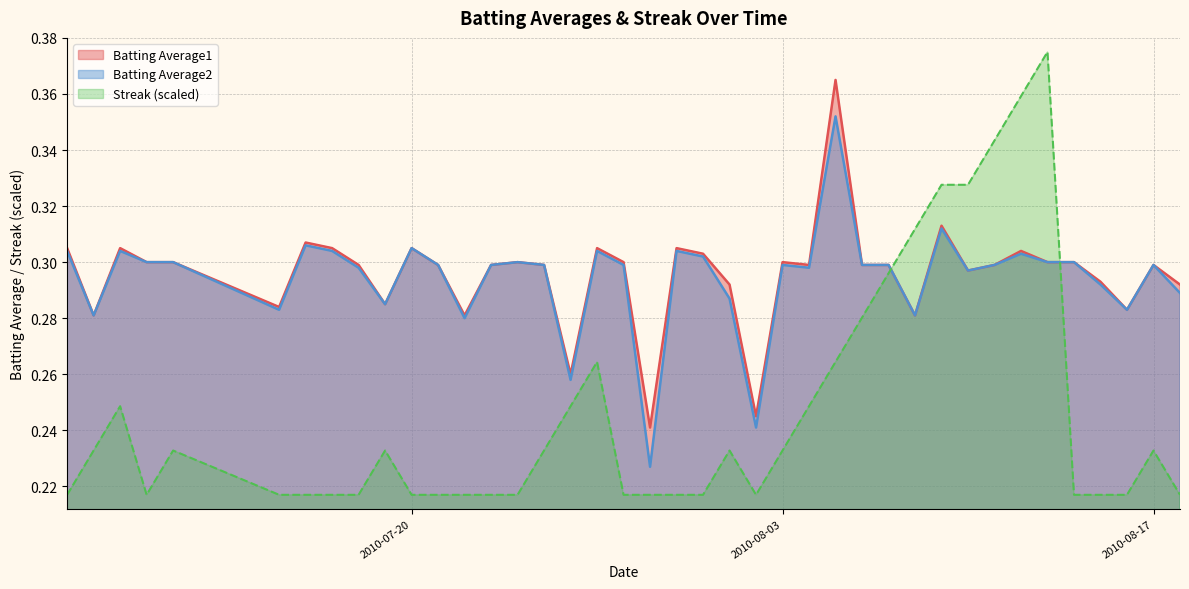

True or false: Batting Average2 and Batting Average1 cross at least once.

False